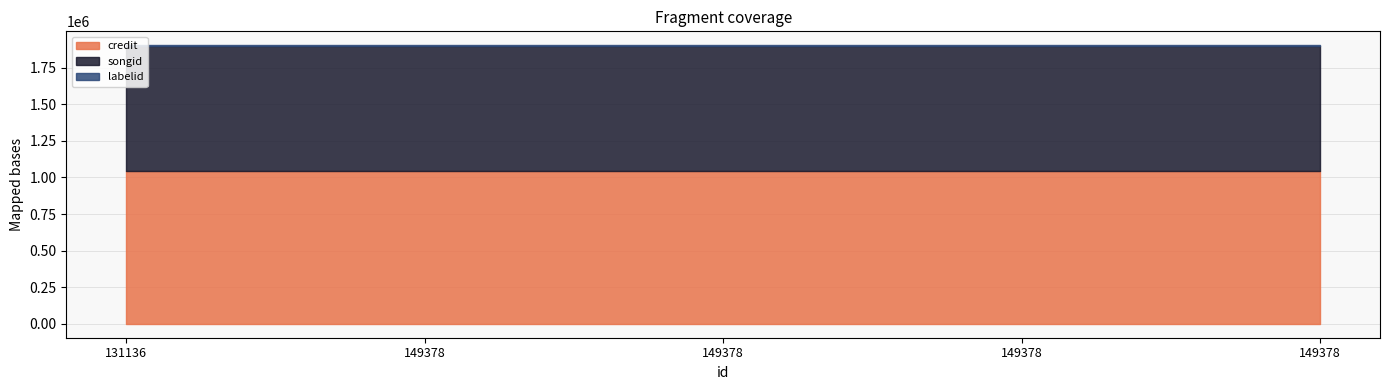

How many lines are shown in the chart?

3